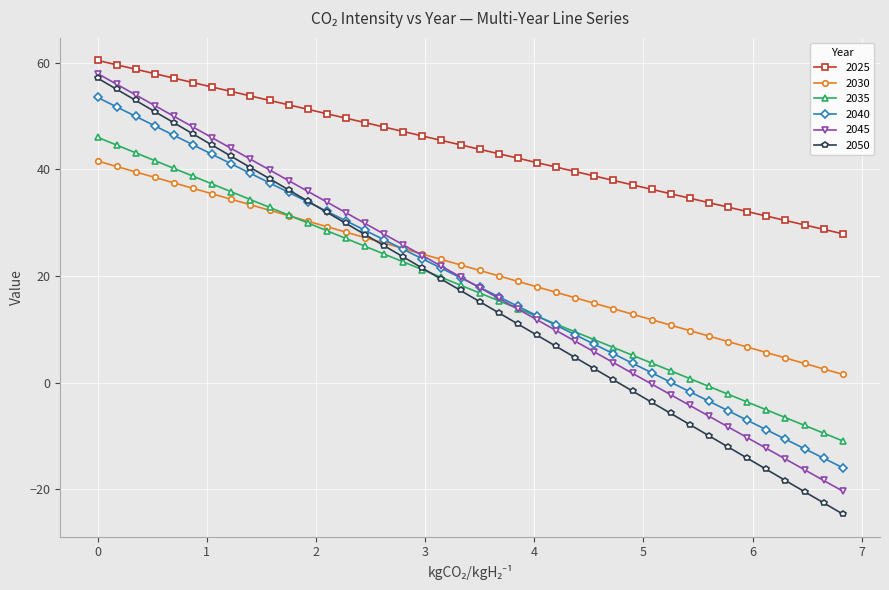

What is the sum of all 2040 values?

750.0